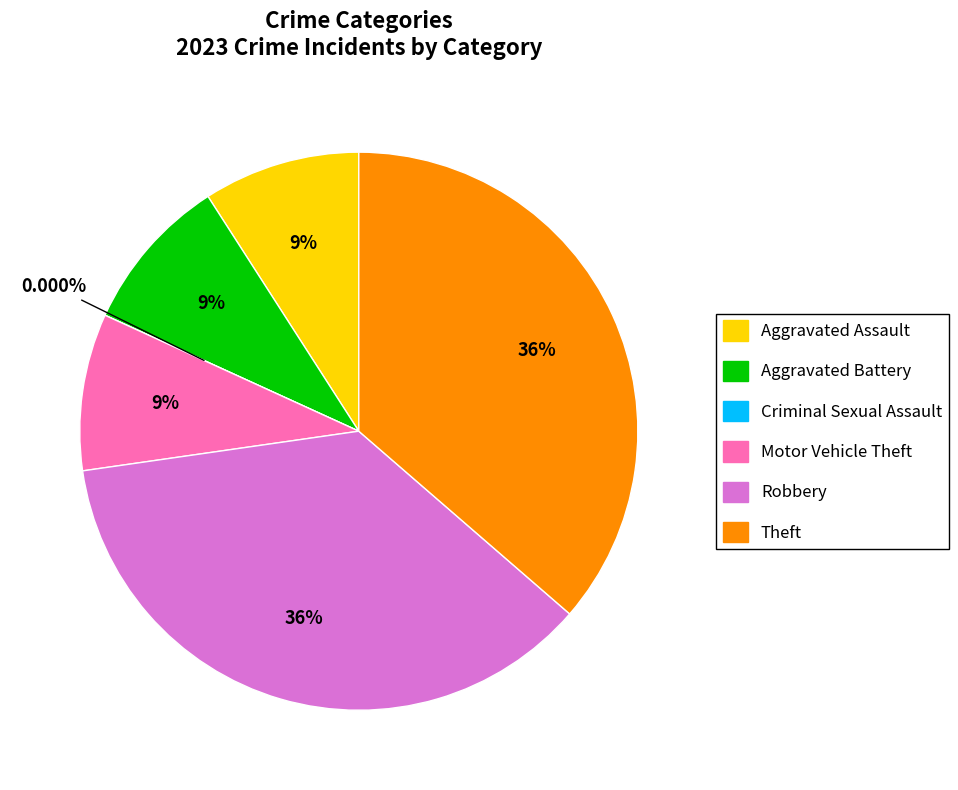

True or false: Criminal Sexual Assault accounts for 15% of the total.

False